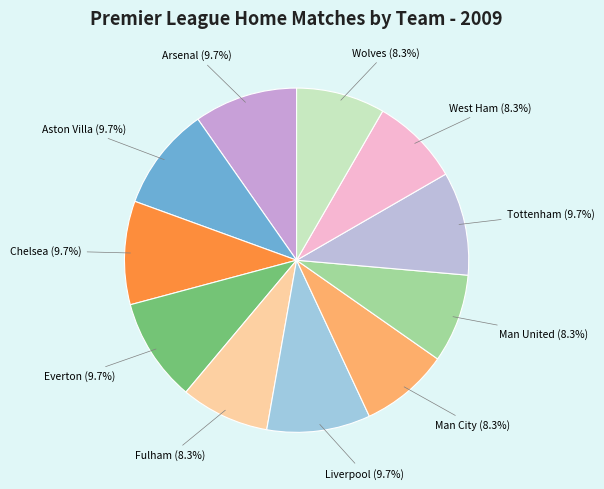

Count the number of slices in the pie.

11